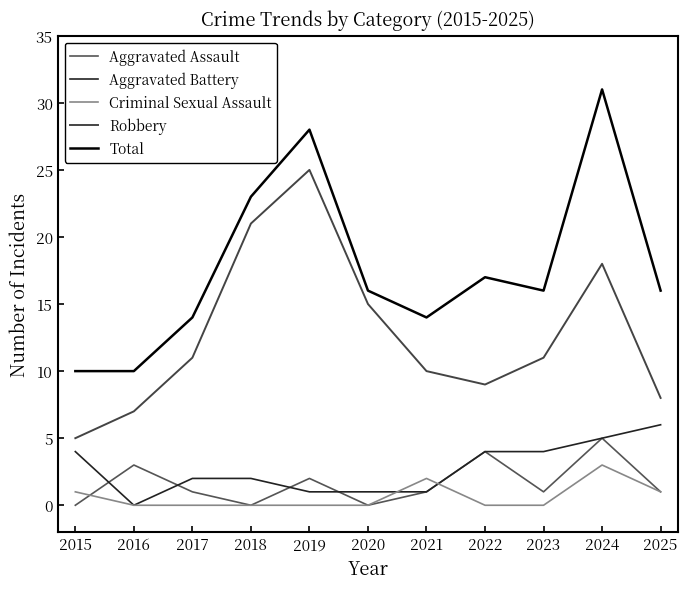

True or false: Robbery and Aggravated Assault cross at least once.

False